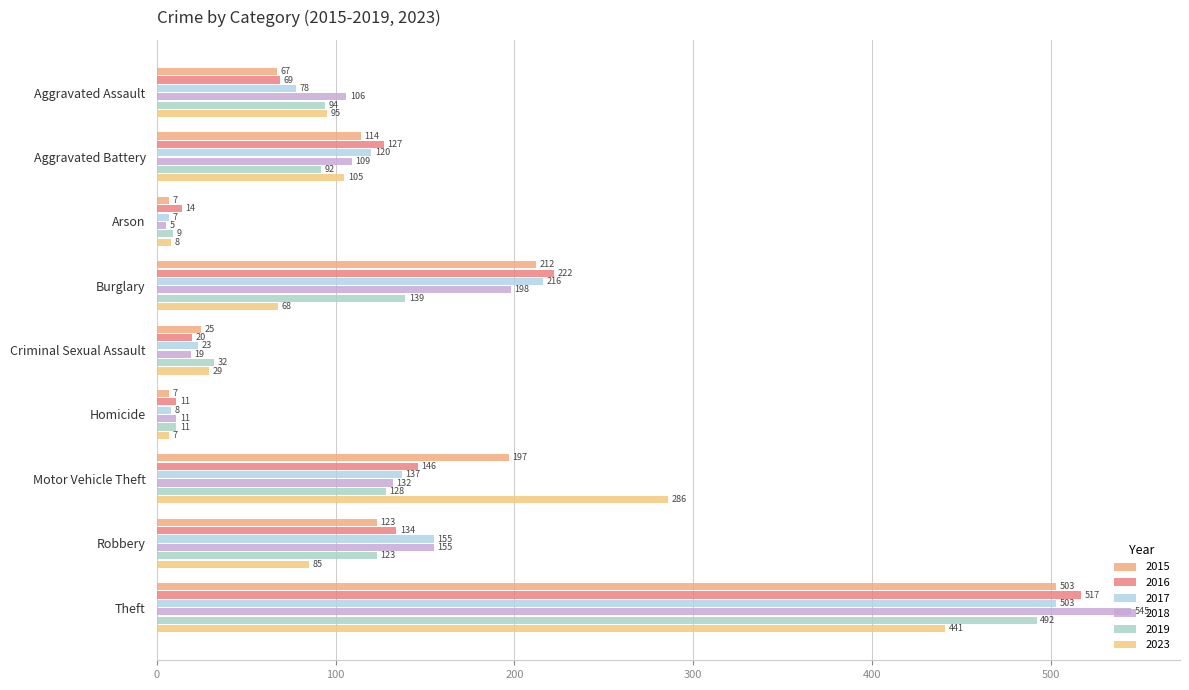

At how many categories does at least one series exceed 172?

3